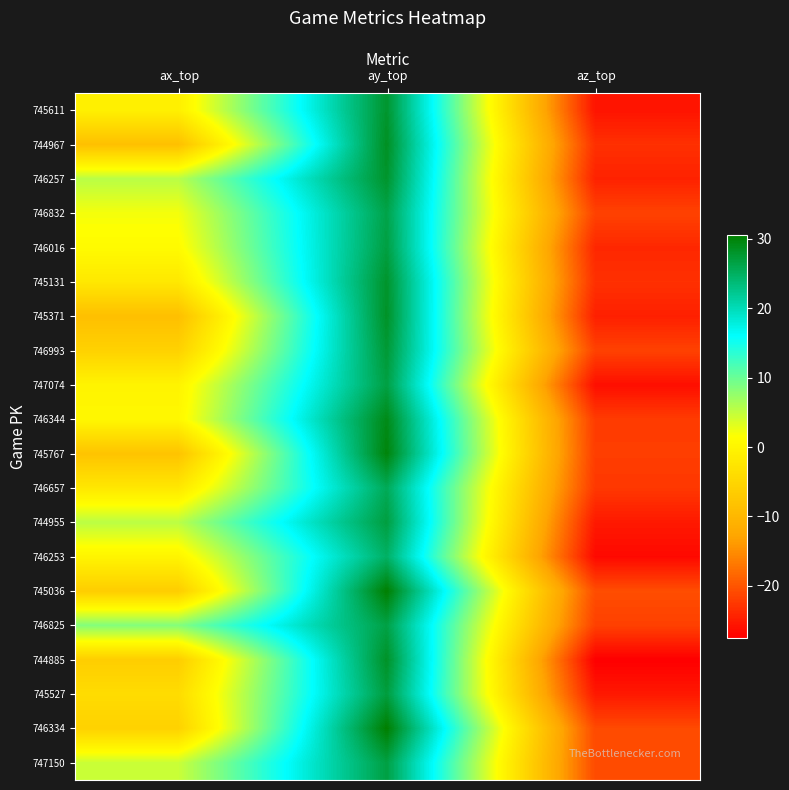

Reading left to right, what are all the values shown in this chart?

745611: ax_top=-0.9	ay_top=27.9	az_top=-25.7
744967: ax_top=-8.6	ay_top=28.5	az_top=-23.2
746257: ax_top=5.5	ay_top=28.0	az_top=-24.4
746832: ax_top=2.1	ay_top=26.3	az_top=-21.6
746016: ax_top=0.9	ay_top=26.8	az_top=-24.0
745131: ax_top=-2.1	ay_top=28.0	az_top=-23.2
745371: ax_top=-8.7	ay_top=28.3	az_top=-24.6
746993: ax_top=-5.7	ay_top=27.5	az_top=-21.6
747074: ax_top=-0.2	ay_top=26.7	az_top=-26.1
746344: ax_top=0.4	ay_top=29.2	az_top=-22.2
745767: ax_top=-8.0	ay_top=29.9	az_top=-22.0
746657: ax_top=-2.2	ay_top=25.6	az_top=-22.5
744955: ax_top=5.4	ay_top=26.9	az_top=-25.2
746253: ax_top=-0.1	ay_top=24.8	az_top=-26.6
745036: ax_top=-6.5	ay_top=30.5	az_top=-20.7
746825: ax_top=8.5	ay_top=26.5	az_top=-21.7
744885: ax_top=-6.4	ay_top=28.3	az_top=-27.5
745527: ax_top=-4.0	ay_top=27.0	az_top=-25.3
746334: ax_top=-5.7	ay_top=30.6	az_top=-20.9
747150: ax_top=4.6	ay_top=26.7	az_top=-20.9